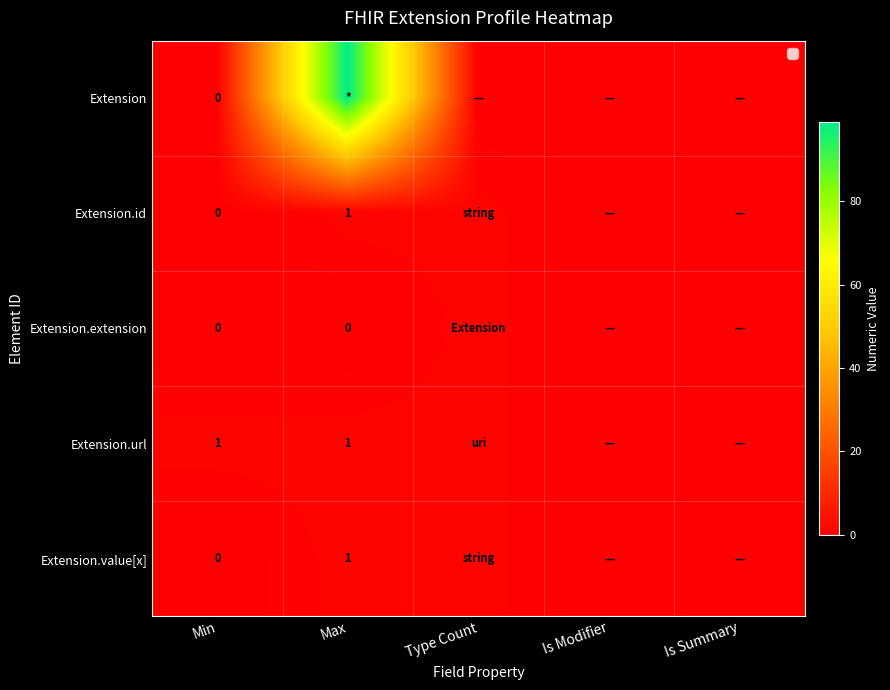

True or false: Extension.id has a value of 1 at Max.

True